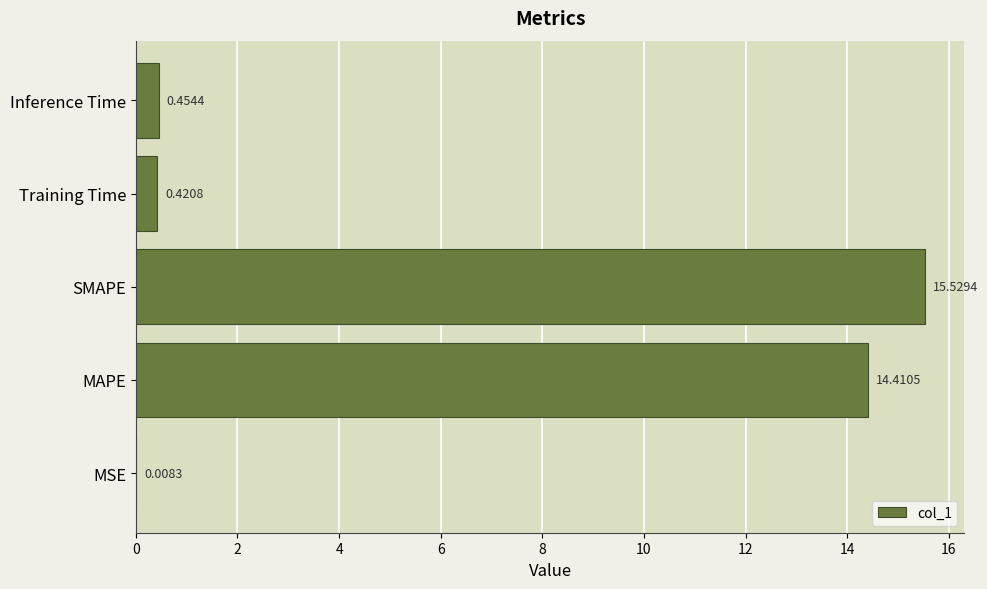

Where is the data nearest to the value 7?

Inference Time